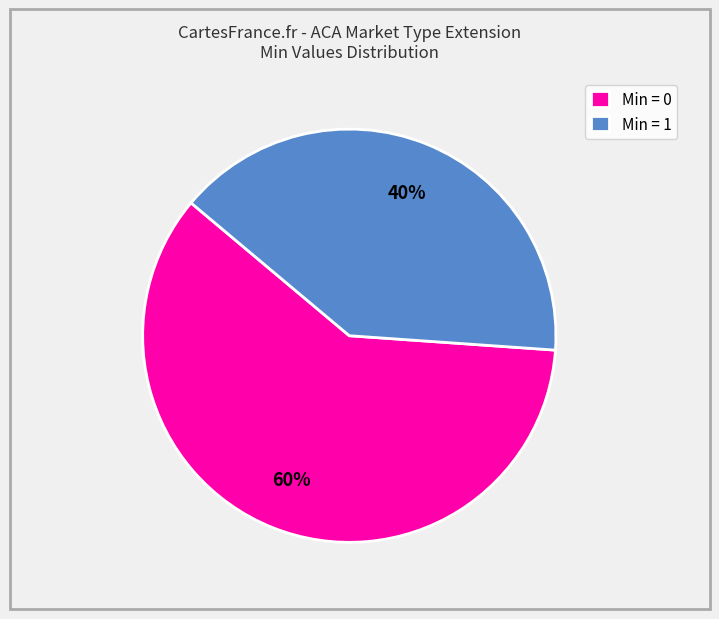

How many slices are in this pie chart?

2